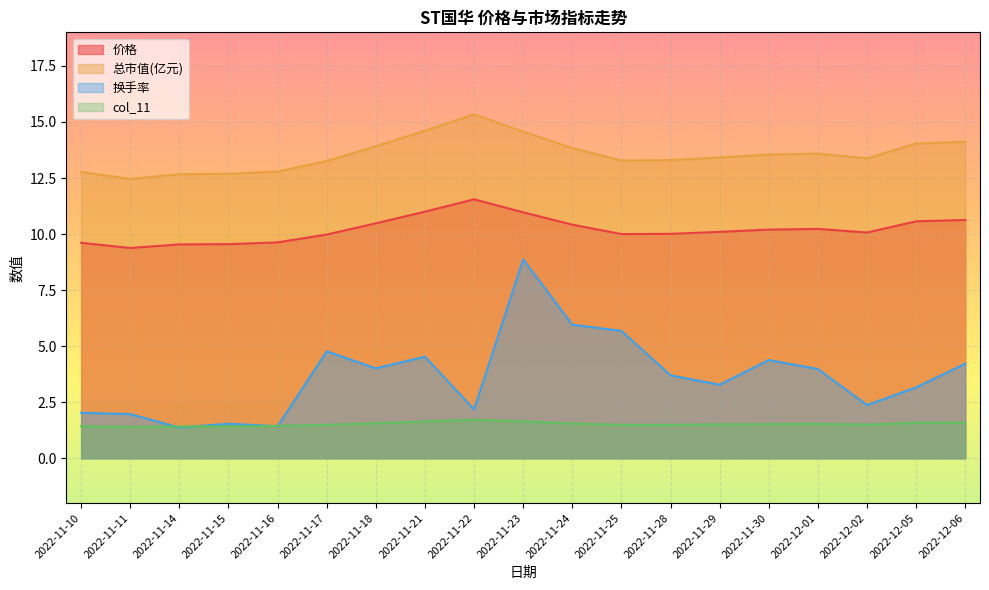

Reading right to left, extract all data points from this chart.

价格: 2022-12-06=10.6	2022-12-05=10.6	2022-12-02=10.1	2022-12-01=10.2	2022-11-30=10.2	2022-11-29=10.1	2022-11-28=10.0	2022-11-25=10.0	2022-11-24=10.4	2022-11-23=11.0	2022-11-22=11.6	2022-11-21=11.0	2022-11-18=10.5	2022-11-17=10.0	2022-11-16=9.6	2022-11-15=9.6	2022-11-14=9.5	2022-11-11=9.4	2022-11-10=9.6
总市值(亿元): 2022-12-06=14.1	2022-12-05=14.0	2022-12-02=13.4	2022-12-01=13.6	2022-11-30=13.6	2022-11-29=13.4	2022-11-28=13.3	2022-11-25=13.3	2022-11-24=13.8	2022-11-23=14.6	2022-11-22=15.3	2022-11-21=14.6	2022-11-18=13.9	2022-11-17=13.3	2022-11-16=12.8	2022-11-15=12.7	2022-11-14=12.7	2022-11-11=12.5	2022-11-10=12.8
换手率: 2022-12-06=4.2	2022-12-05=3.2	2022-12-02=2.4	2022-12-01=4.0	2022-11-30=4.4	2022-11-29=3.3	2022-11-28=3.7	2022-11-25=5.7	2022-11-24=6.0	2022-11-23=8.9	2022-11-22=2.2	2022-11-21=4.5	2022-11-18=4.0	2022-11-17=4.8	2022-11-16=1.4	2022-11-15=1.5	2022-11-14=1.4	2022-11-11=2.0	2022-11-10=2.0
col_11: 2022-12-06=1.6	2022-12-05=1.6	2022-12-02=1.5	2022-12-01=1.5	2022-11-30=1.5	2022-11-29=1.5	2022-11-28=1.5	2022-11-25=1.5	2022-11-24=1.6	2022-11-23=1.6	2022-11-22=1.7	2022-11-21=1.6	2022-11-18=1.6	2022-11-17=1.5	2022-11-16=1.4	2022-11-15=1.4	2022-11-14=1.4	2022-11-11=1.4	2022-11-10=1.4